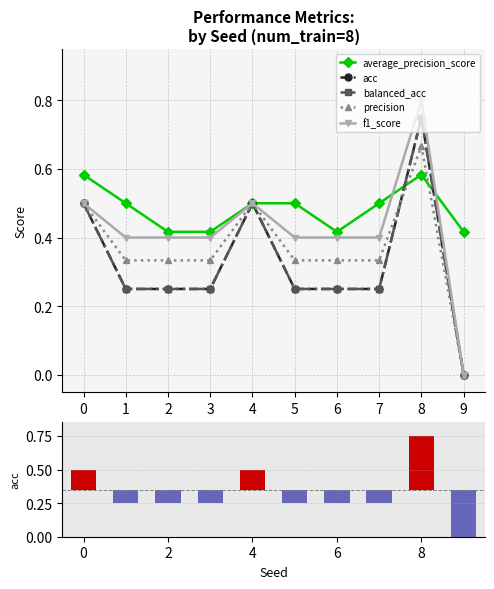

What is the sum of the average_precision_score values at 9 and 4?

0.9